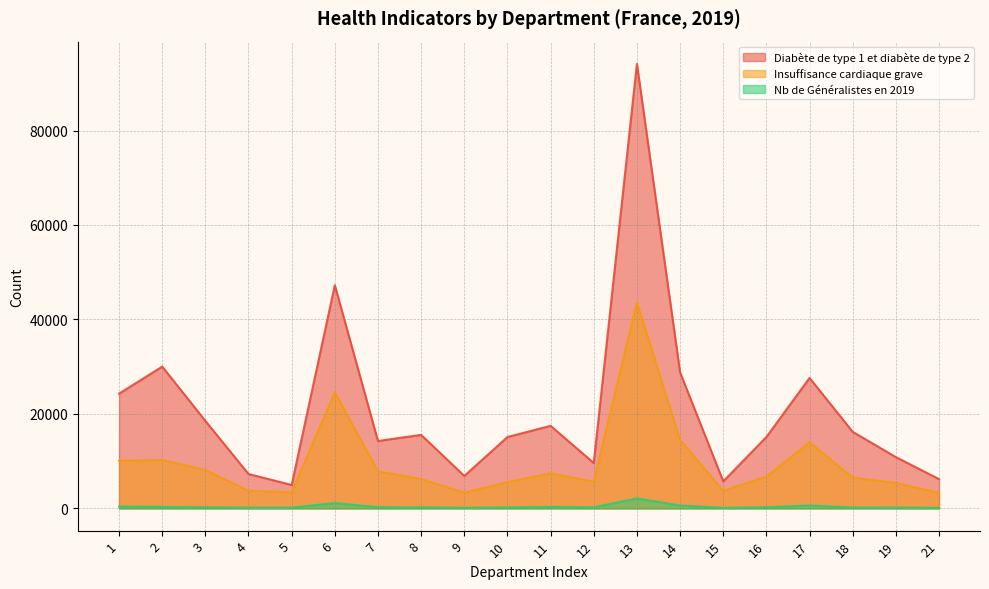

What is the difference between the maximum and minimum values in the Nb de Généralistes en 2019 series?

1989